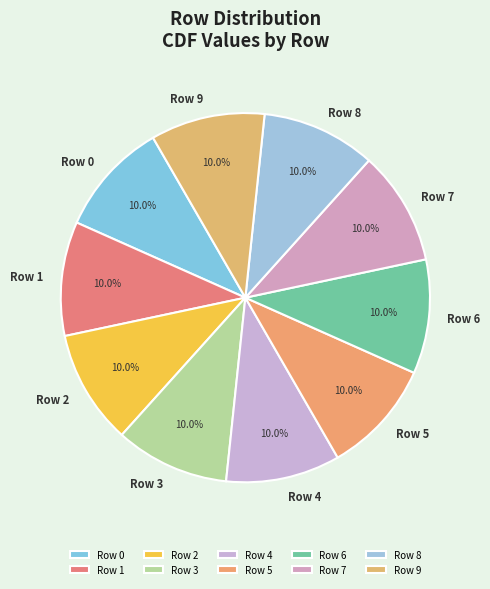

Which has a higher value, Row 9 or Row 8?

Row 9